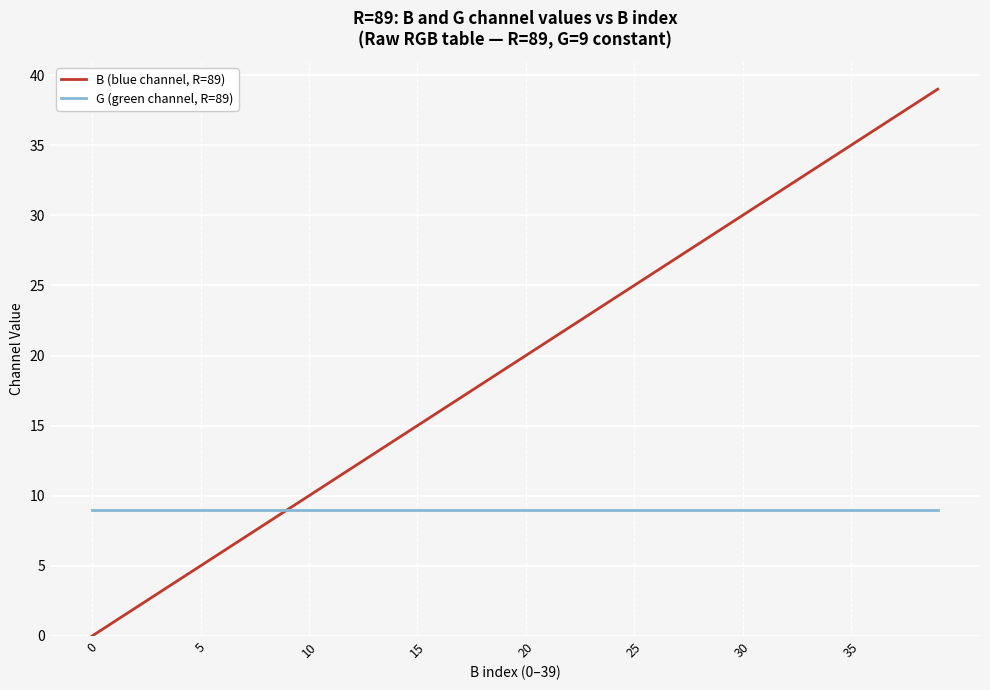

Which series has the largest range (max minus min)?

B (blue channel, R=89)